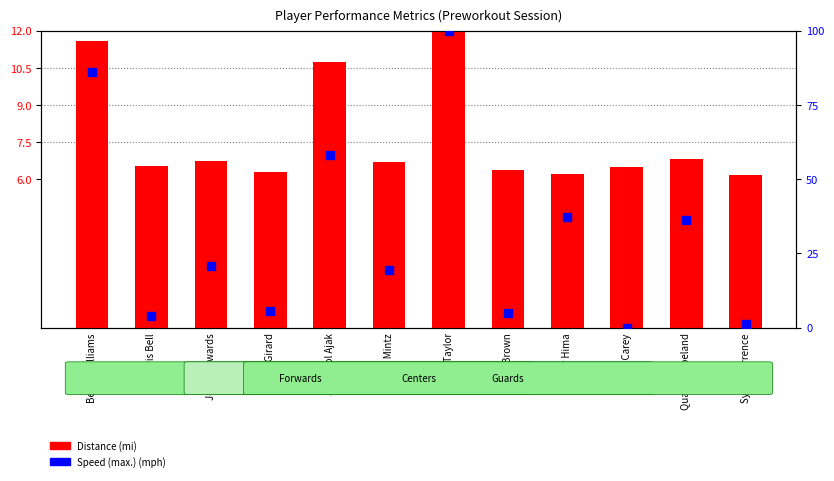

What is the total value across all series at Judah Mintz?

26.3